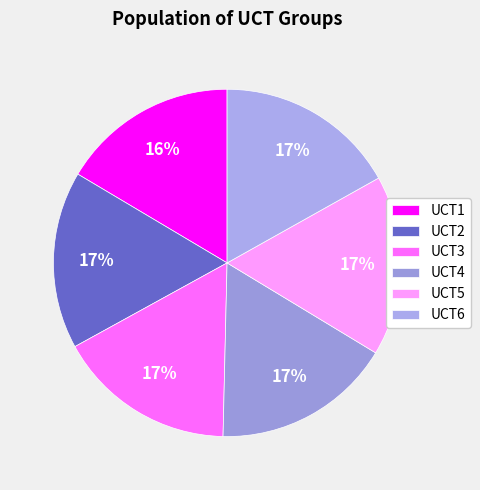

What percentage do UCT4 and UCT5 together represent?

33.5%